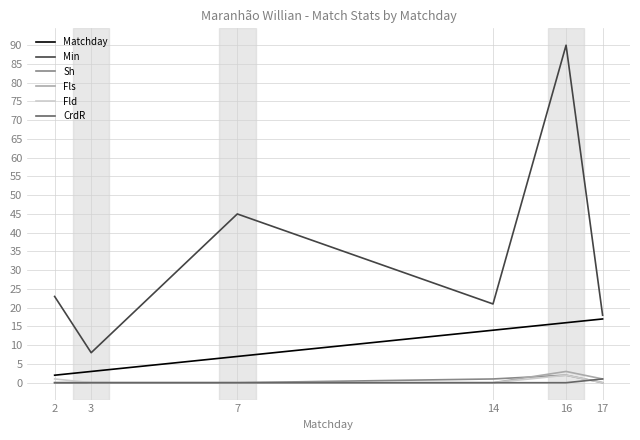

Count the number of categories in the chart.

6